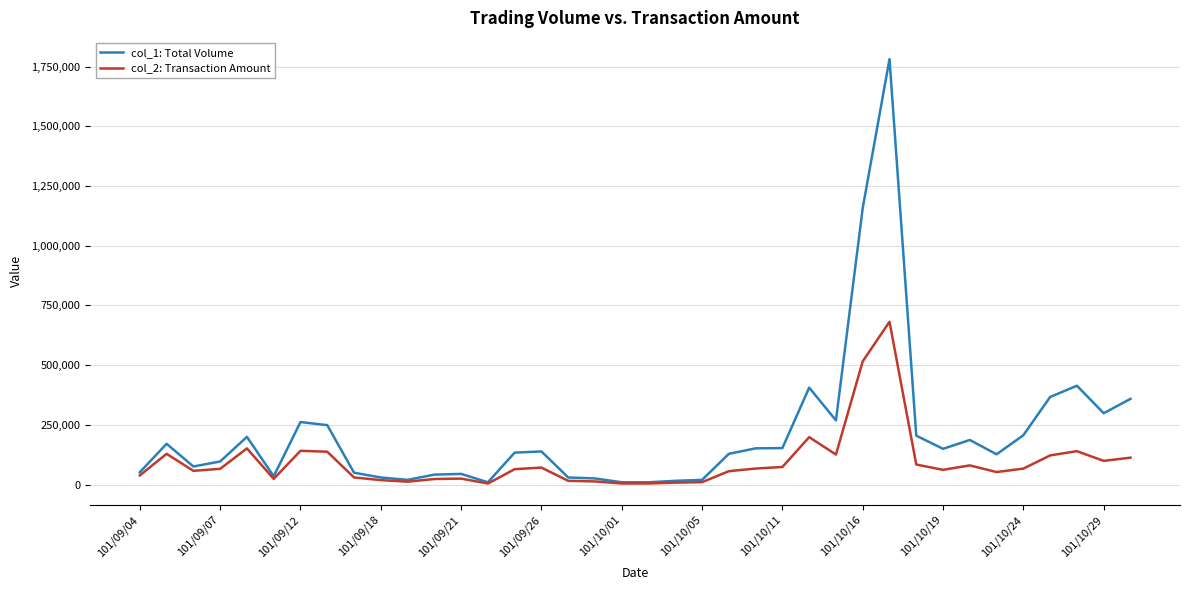

Which series has the largest total across all categories?

col_1: Total Volume